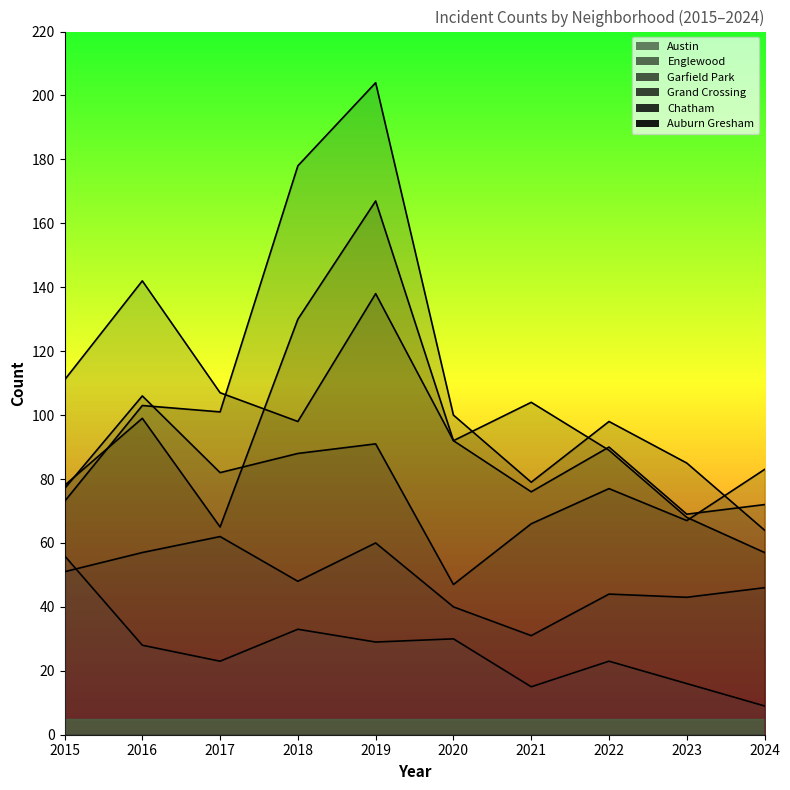

How many lines are shown in the chart?

6